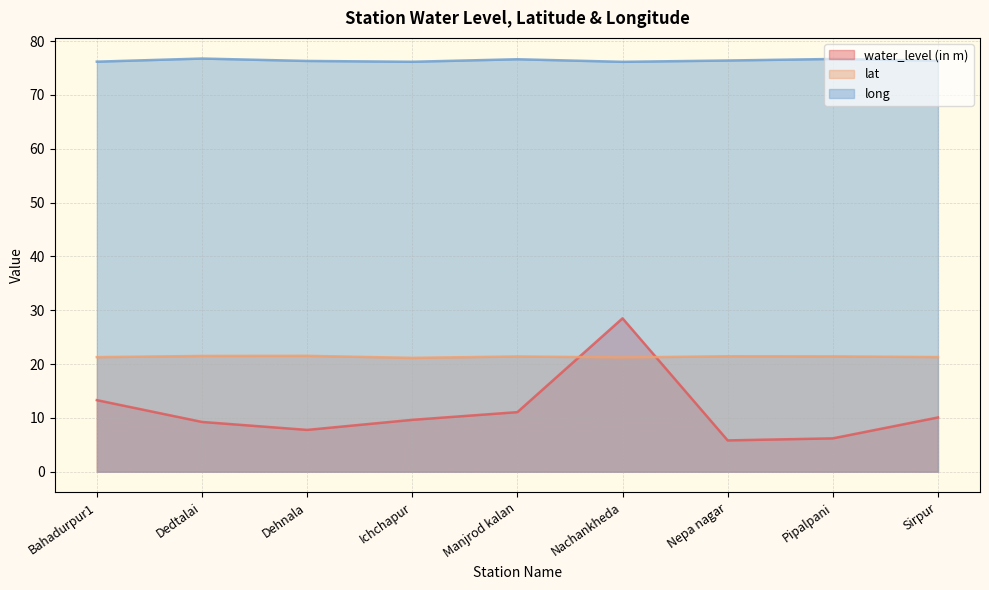

Does the chart have visible grid lines?

Yes